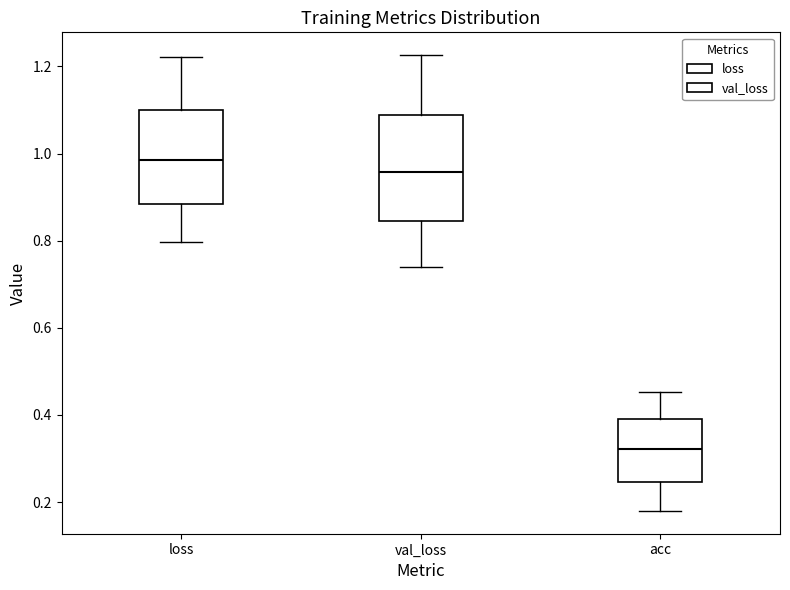

Reading left to right, read every box against the y-axis: the position of its median line, the range the box covers, and the ends of its whiskers. The values are not printed on the chart, so give them approximately, as read against the axis.

loss: median 0.98, box 0.88 to 1.10, whiskers 0.80 to 1.22
val_loss: median 0.96, box 0.84 to 1.08, whiskers 0.74 to 1.22
acc: median 0.32, box 0.24 to 0.40, whiskers 0.18 to 0.46